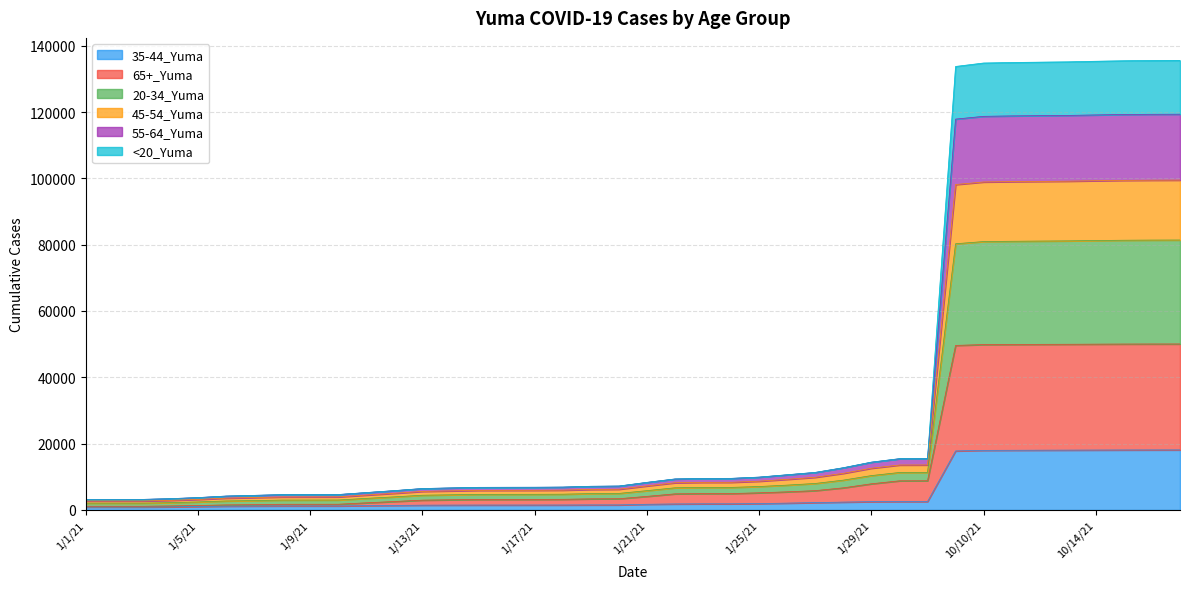

Read the 35-44_Yuma value at 10/13/21.

18041